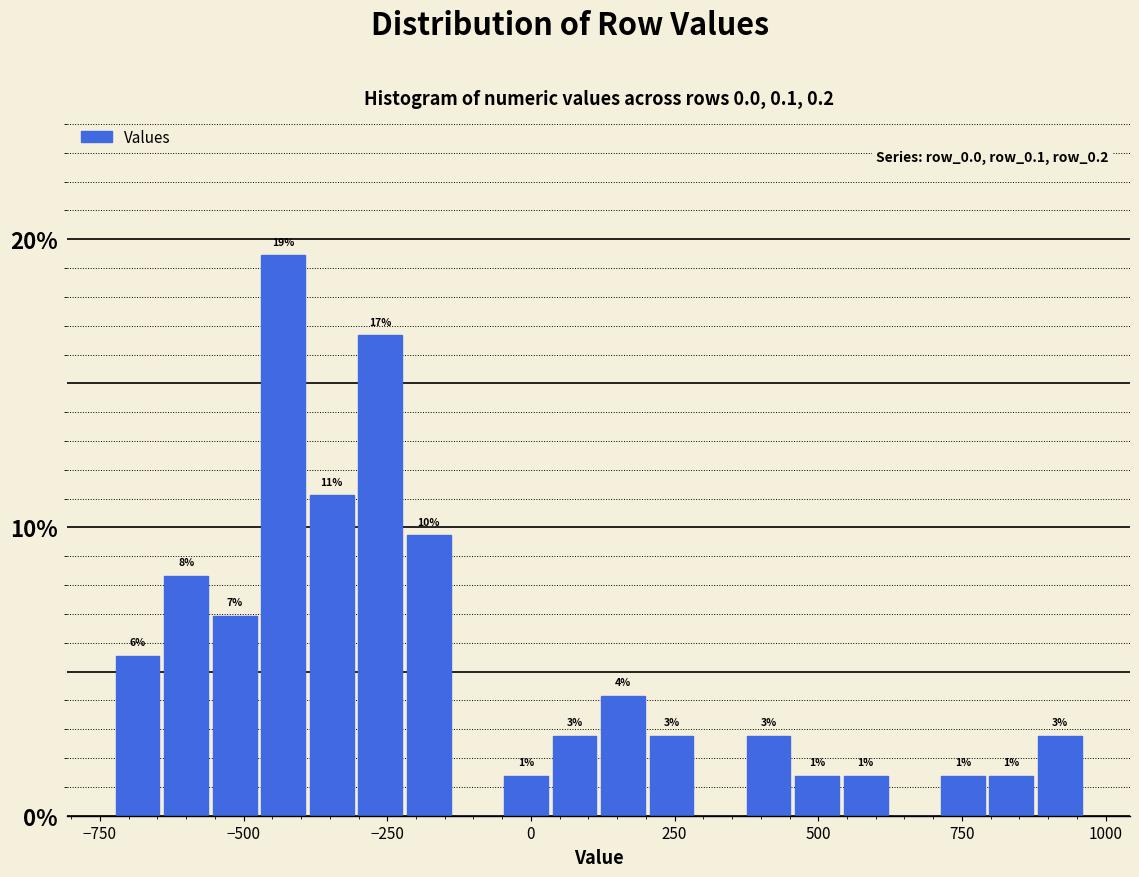

Read against the x-axis, roughly where is the centre of the tallest bar?

-450